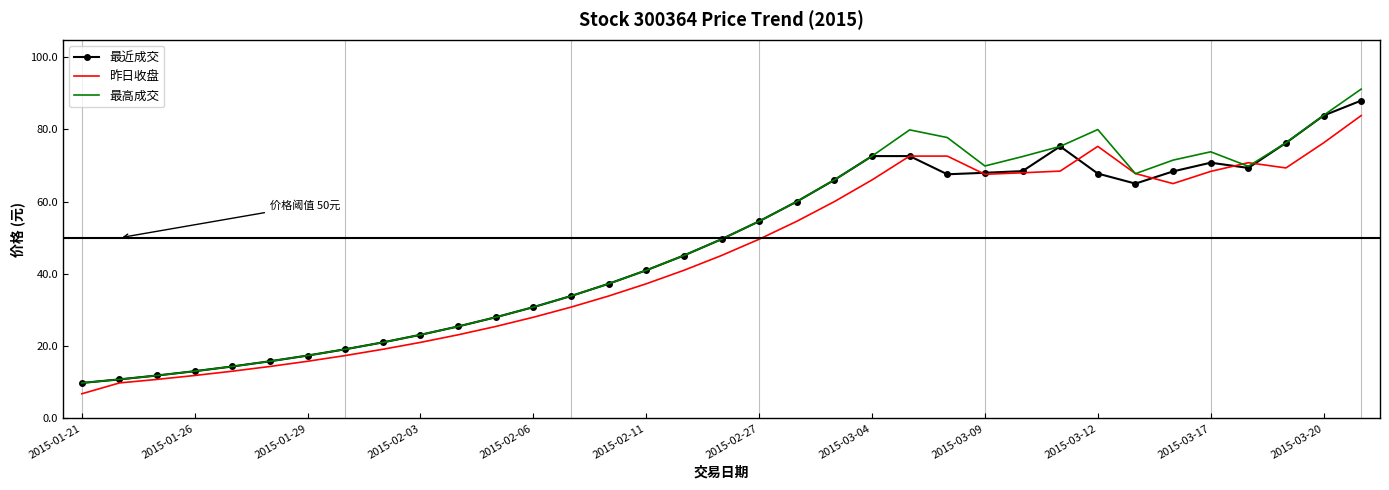

What is the greatest value displayed?

91.2